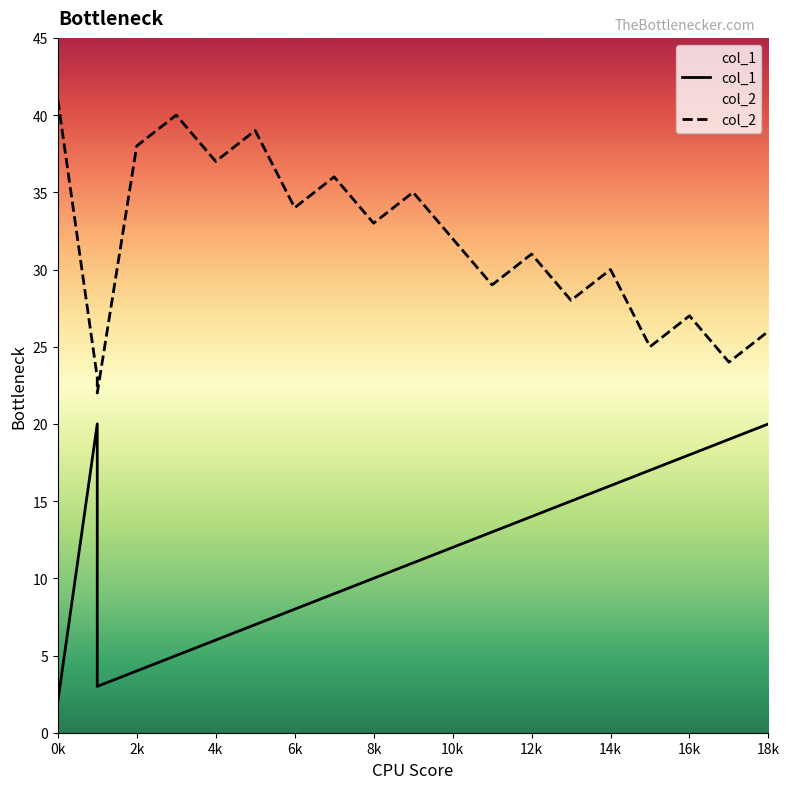

True or false: col_2 and col_1 cross at least once.

False